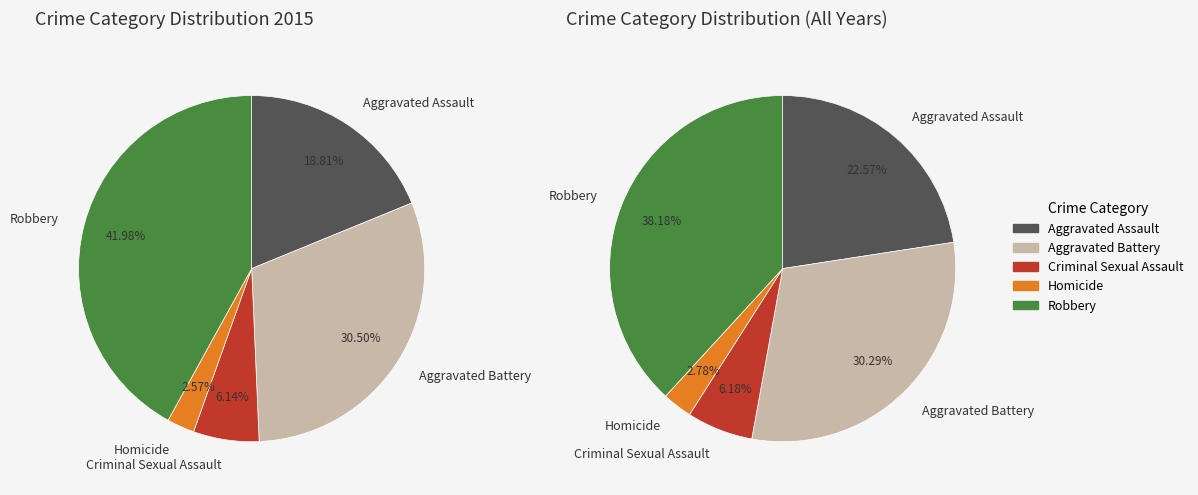

Which category has the smallest portion of the pie?

Homicide